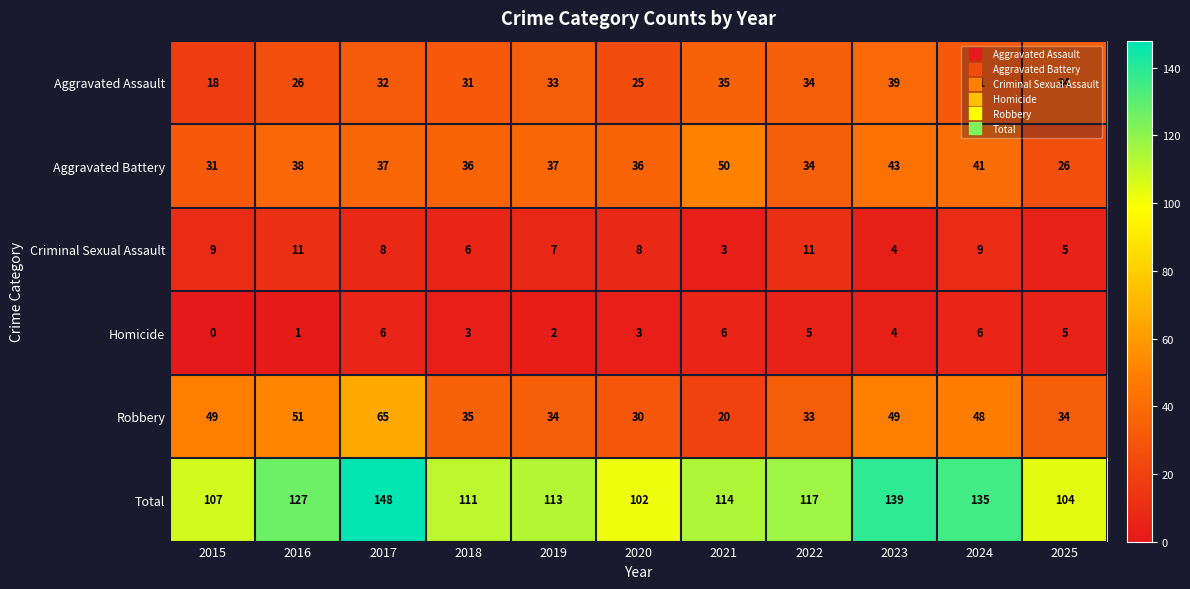

The Homicide series shows 3 at 2021. True or false?

False